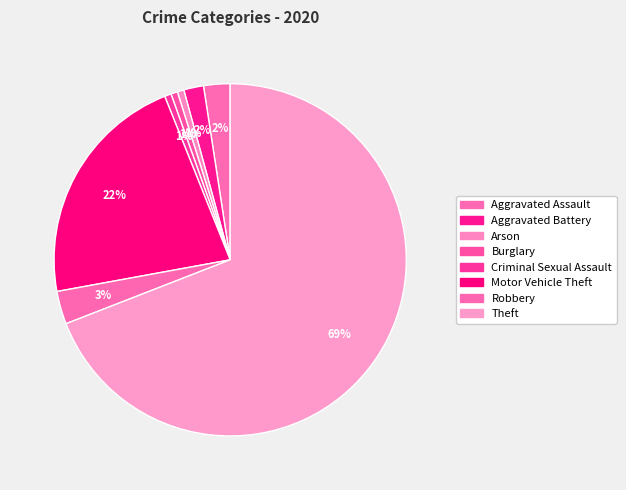

Is the sum of Motor Vehicle Theft and Robbery greater than half?

No